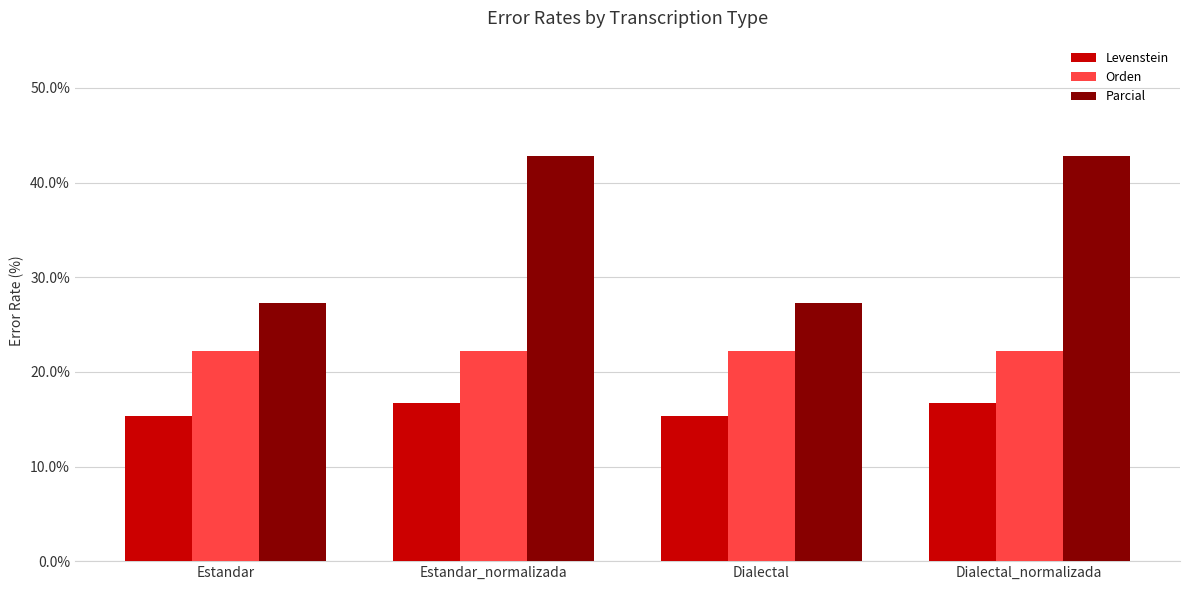

The Levenstein series shows 15.4 at Dialectal. True or false?

True